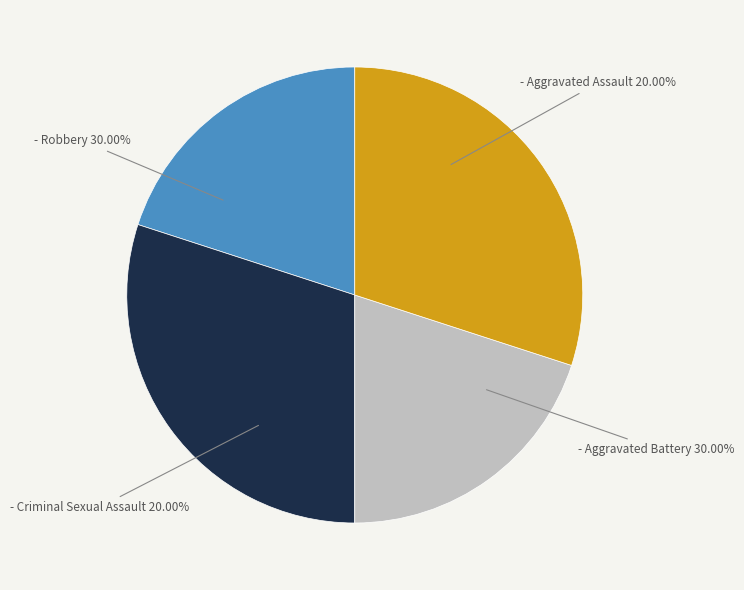

To the nearest percent, what is the combined percentage of Robbery and Criminal Sexual Assault?

50%